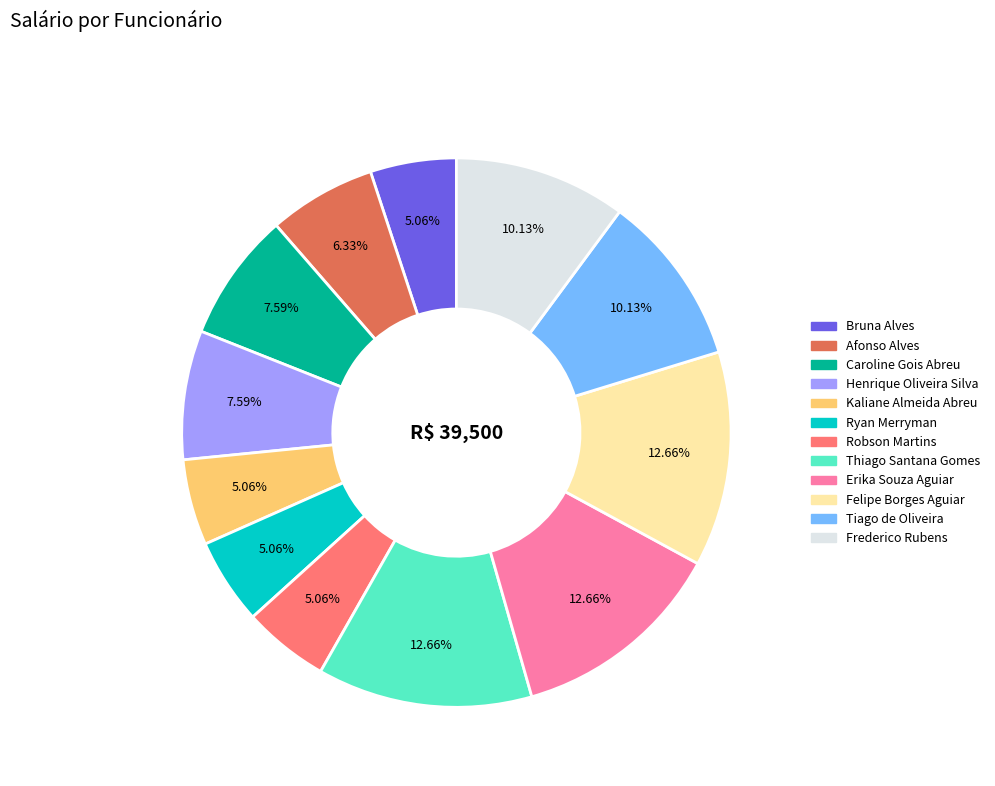

To the nearest percent, what is the combined percentage of Felipe Borges Aguiar and Thiago Santana Gomes?

25%